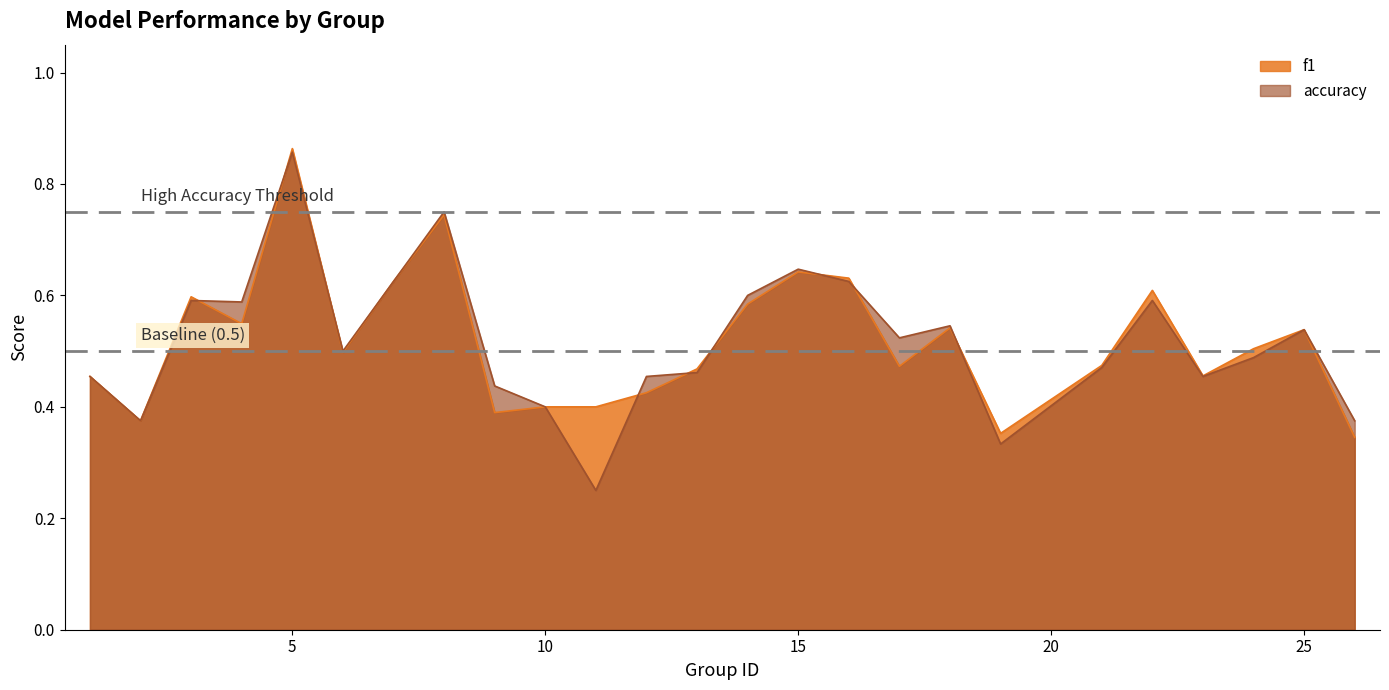

What is the value of the accuracy point at the 16th from the left?

0.6